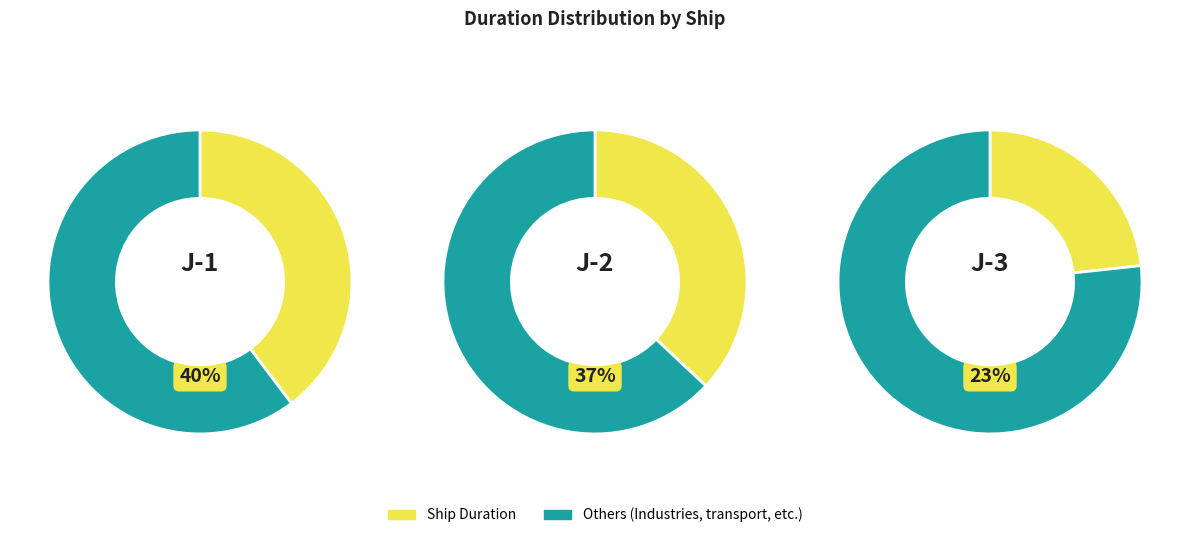

Rank the categories by value from lowest to highest.

J-3, J-2, J-1